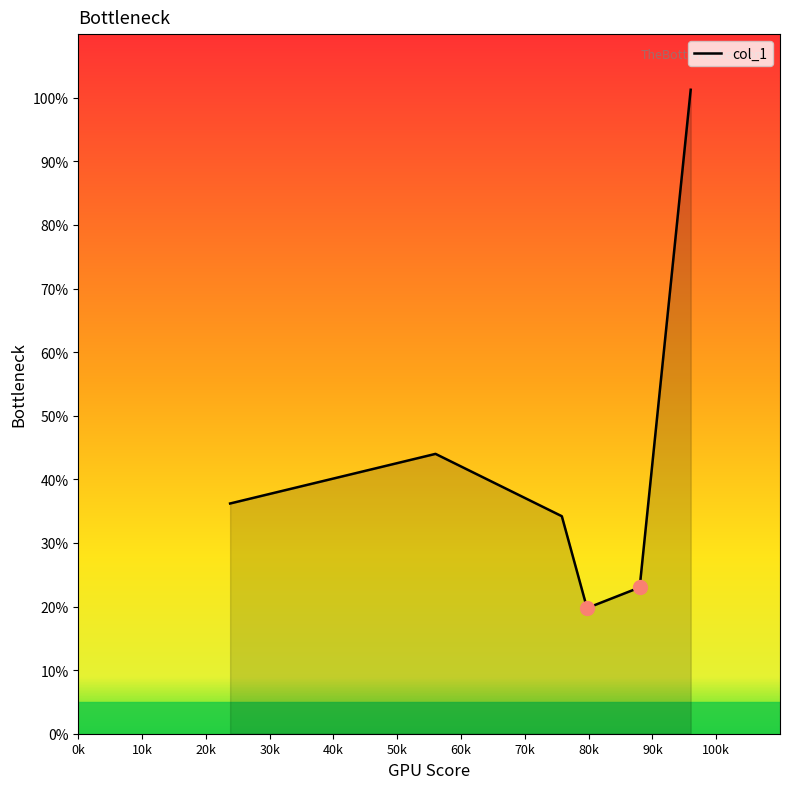

How many lines are shown in the chart?

1